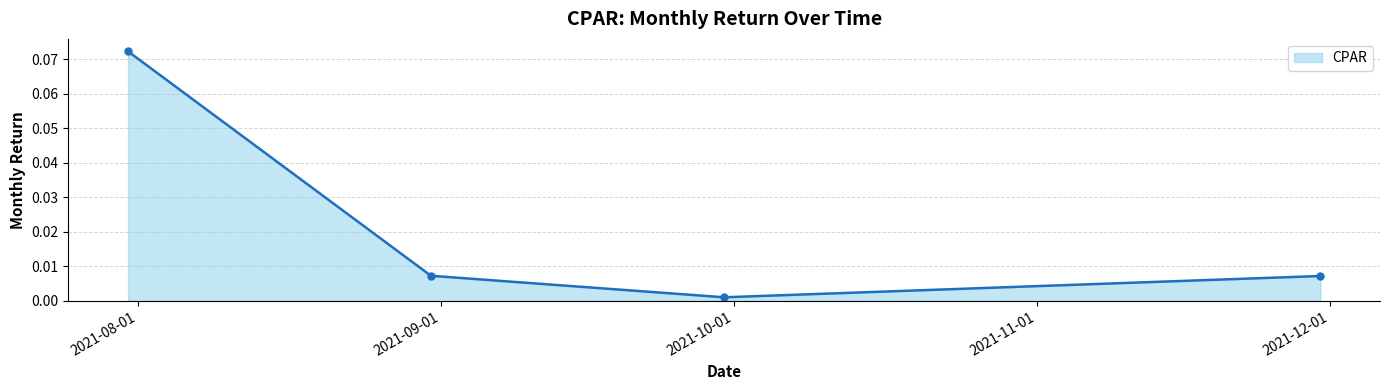

Does the chart display data point markers on the line(s)?

Yes